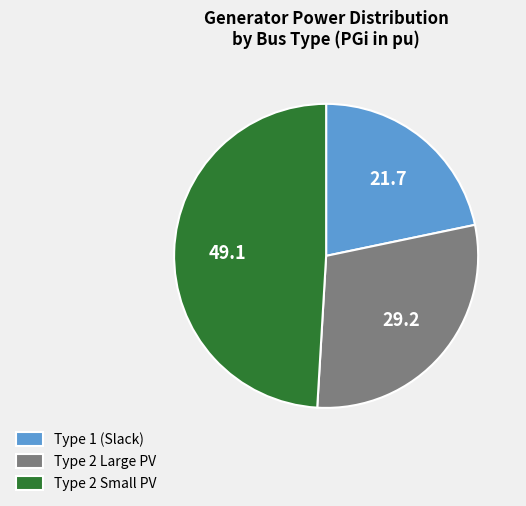

Approximately how many times larger is the value at Type 1 (Slack) compared to Type 2 Large PV?

0.7